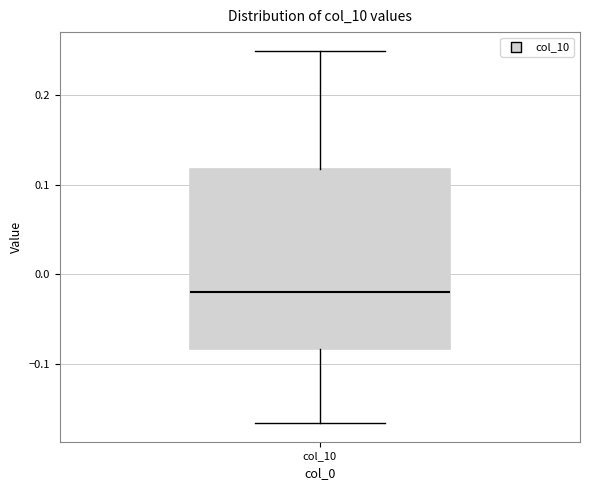

Transcribe this box plot: give where the median line is, the range the box spans, and where the two whiskers end, as read against the y-axis. The values are not printed on the chart, so give them approximately, as read against the axis.

median -0.02, box -0.08 to 0.12, whiskers -0.17 to 0.25